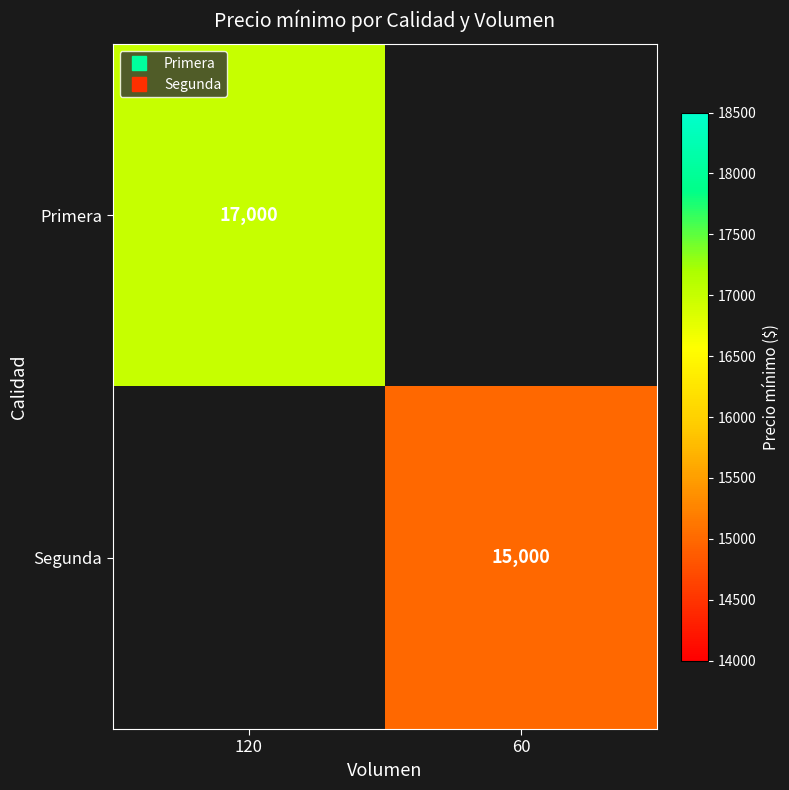

What value does the Segunda series have at 60?

15000.0